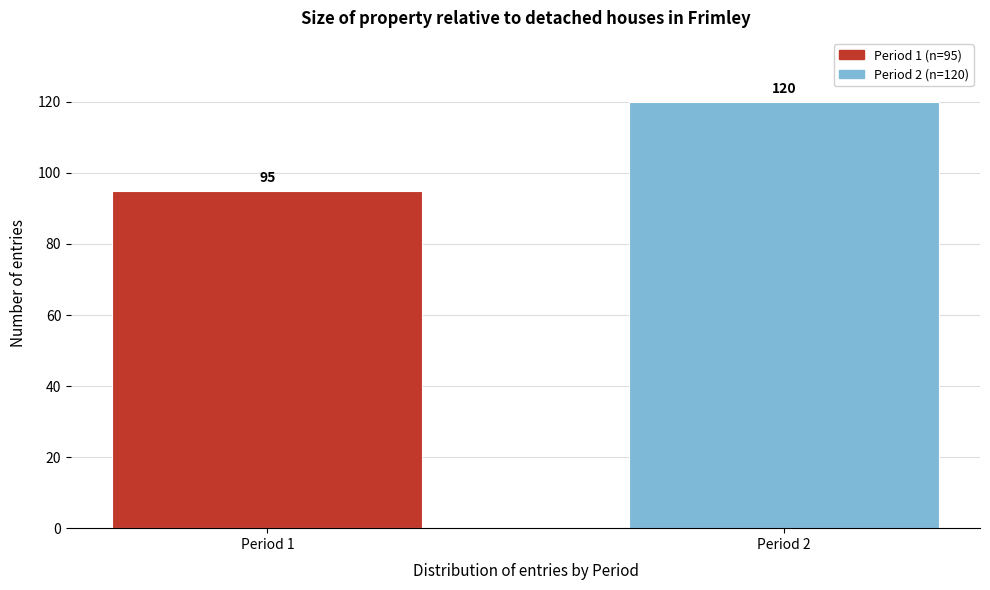

Reading left to right, list all the values displayed in this chart.

Period 1=95	Period 2=120